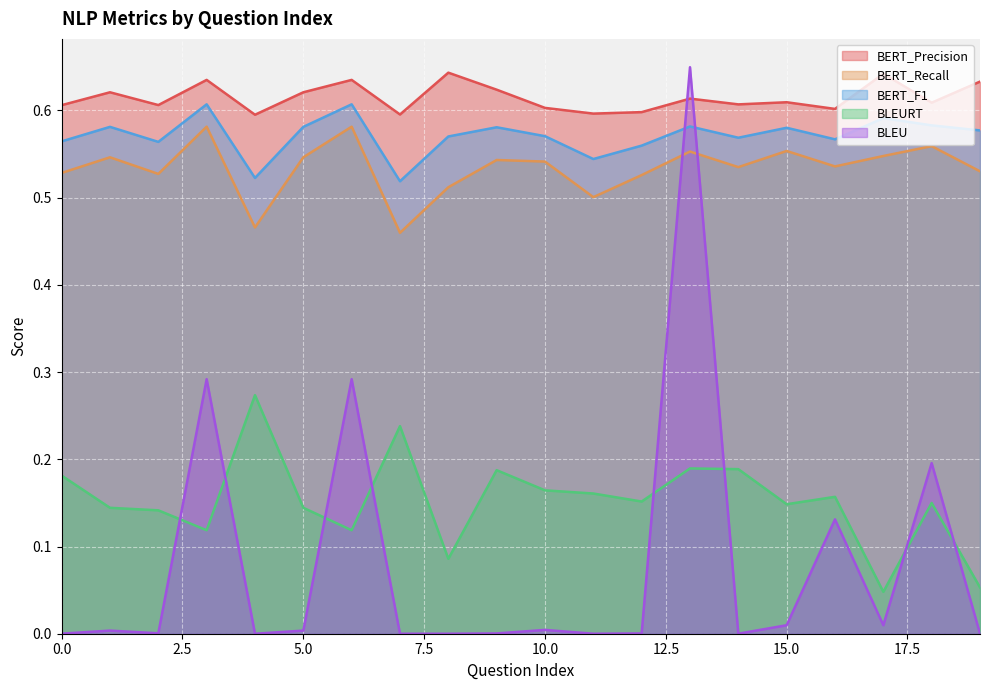

What is the average value of the BLEU series?

0.1